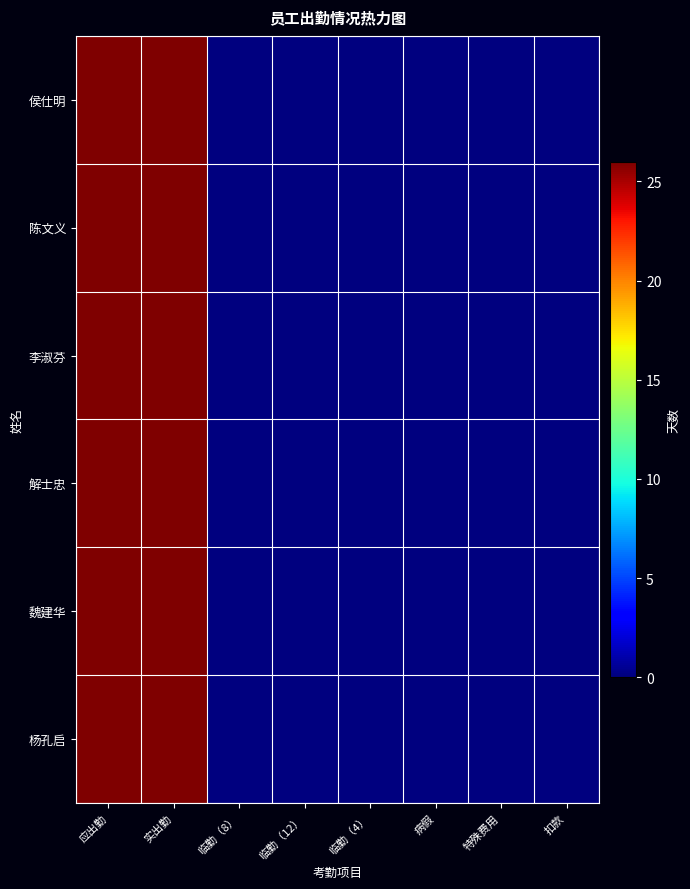

How many distinct data groups are displayed?

6